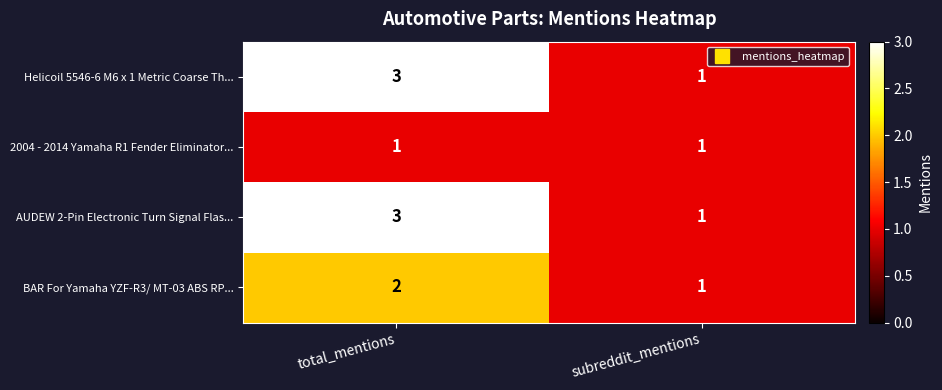

Reading left to right, transcribe all the data shown in this chart.

Helicoil 5546-6 M6 x 1 Metric Coarse Th...: 3	1
2004 - 2014 Yamaha R1 Fender Eliminator...: 1	1
AUDEW 2-Pin Electronic Turn Signal Flas...: 3	1
BAR For Yamaha YZF-R3/ MT-03 ABS RP...: 2	1